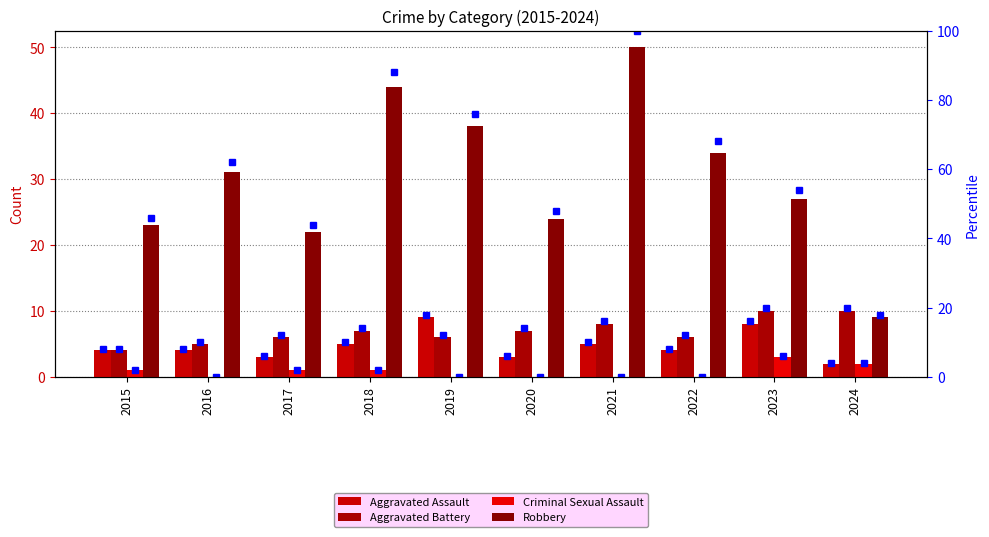

Is it true that Criminal Sexual Assault equals 5 at 2023?

False